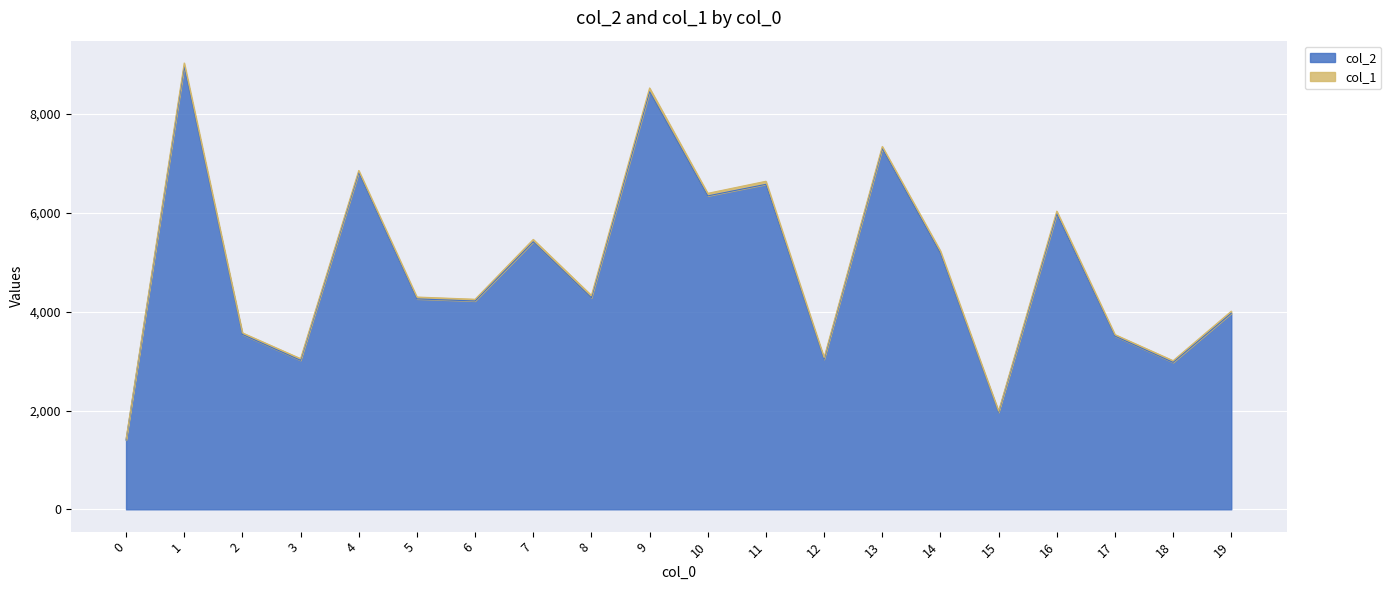

Rank the categories by value from lowest to highest.

0, 15, 18, 3, 12, 17, 2, 19, 6, 5, 8, 14, 7, 16, 10, 11, 4, 13, 9, 1